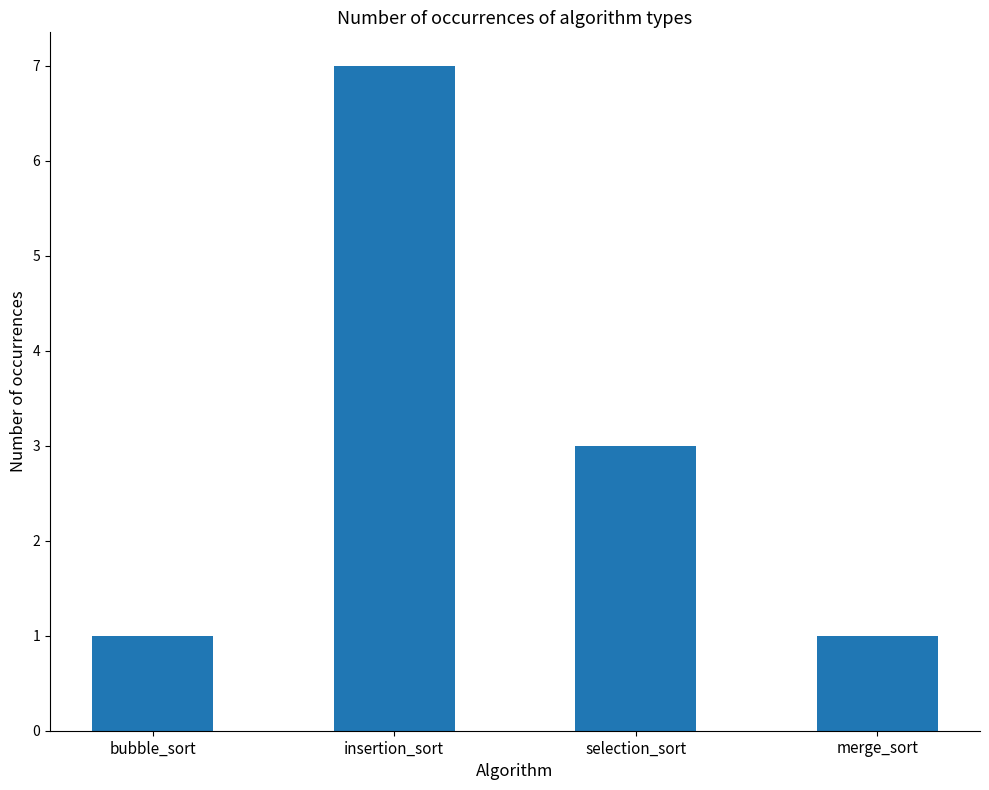

At which label does the data first exceed 3?

insertion_sort